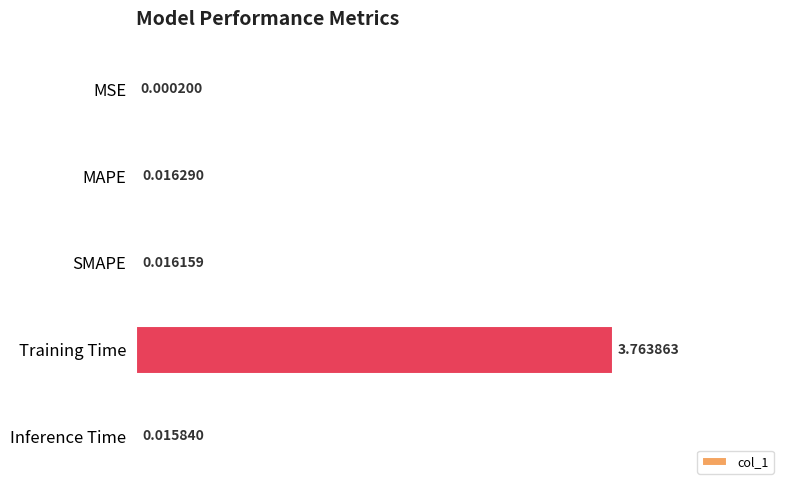

What is the change in value from MAPE to Training Time?

+3.7